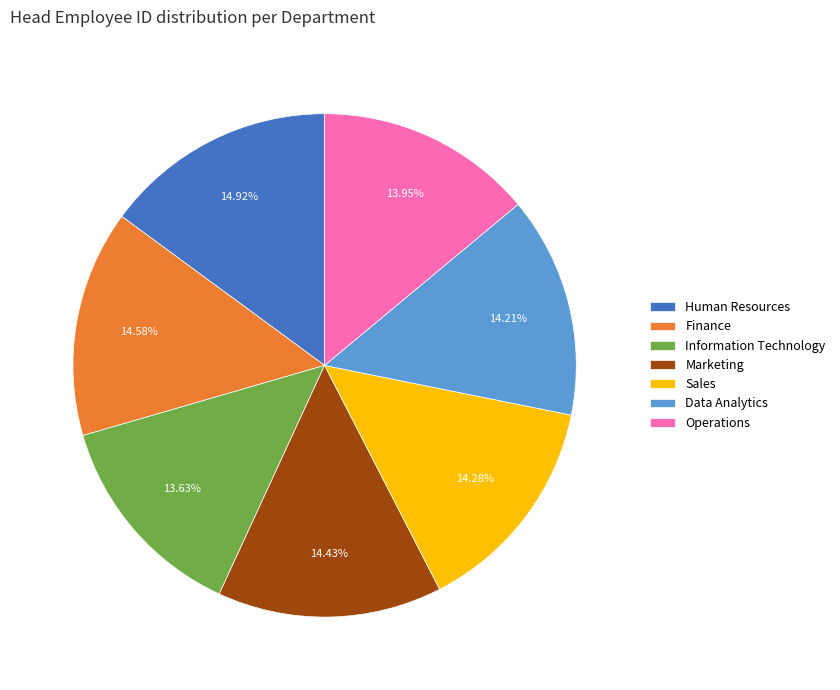

Which has a higher value, Finance or Information Technology?

Finance